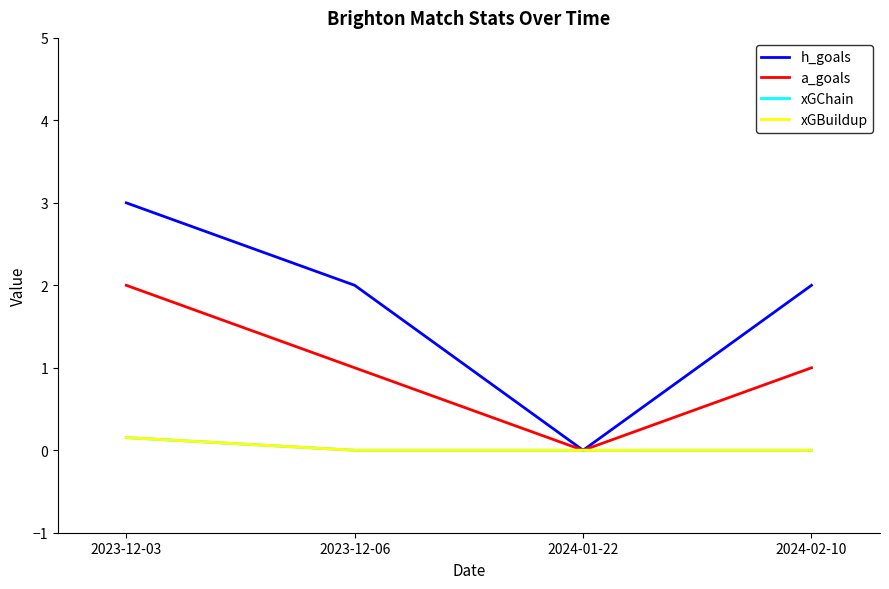

Between 2024-01-22 and 2024-02-10, which is larger?

2024-02-10